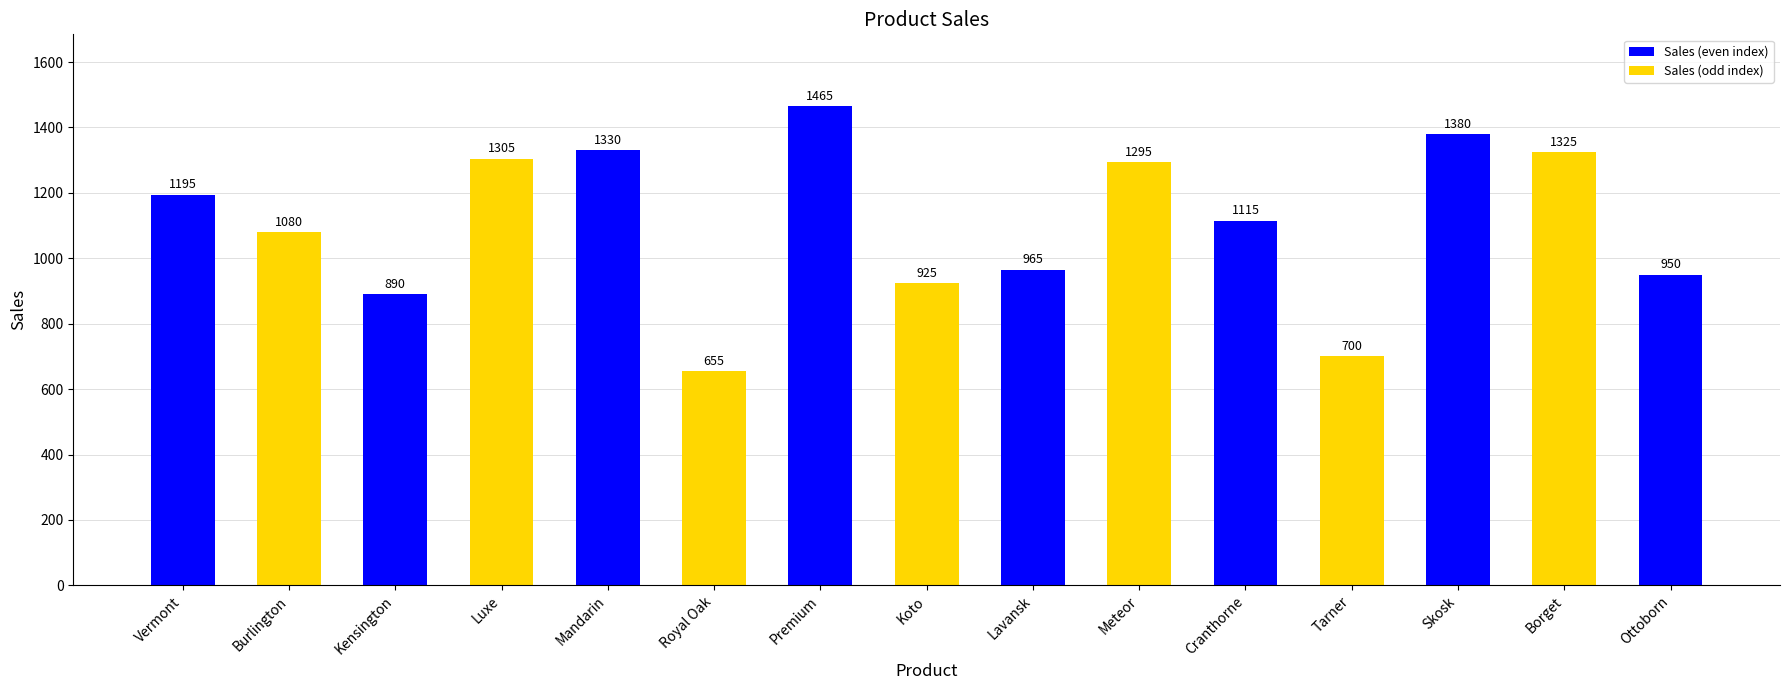

Rank the categories by value from highest to lowest.

Premium, Skosk, Mandarin, Borget, Luxe, Meteor, Vermont, Cranthorne, Burlington, Lavansk, Ottoborn, Koto, Kensington, Tarner, Royal Oak